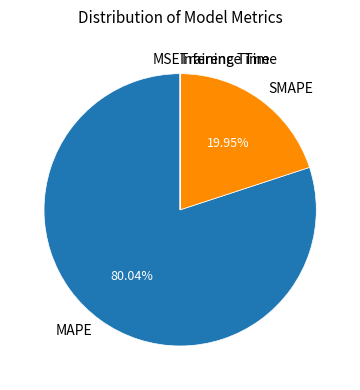

Is there any slice that represents more than half of the pie?

Yes